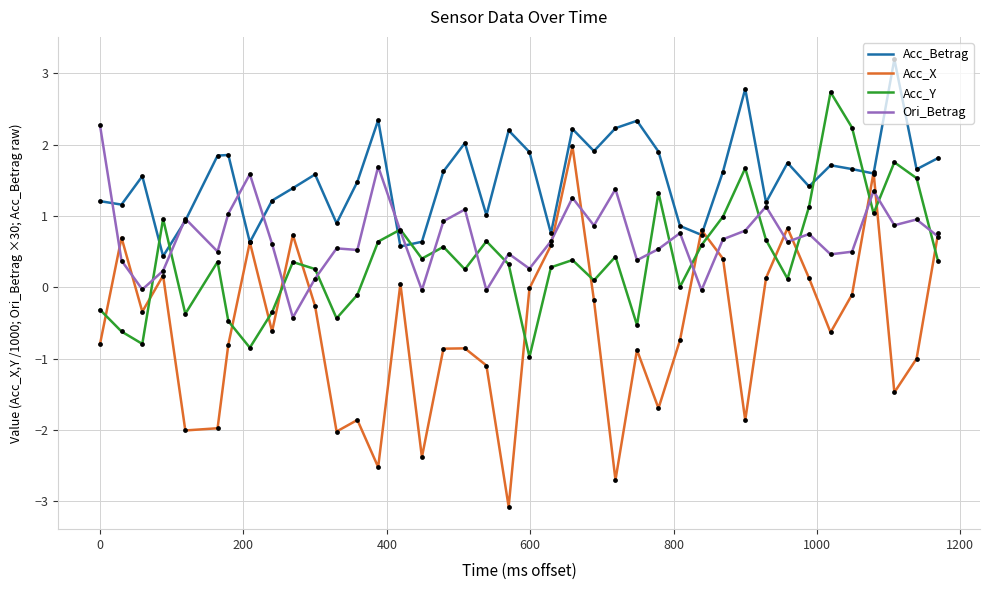

At how many categories does at least one series exceed 0?

40